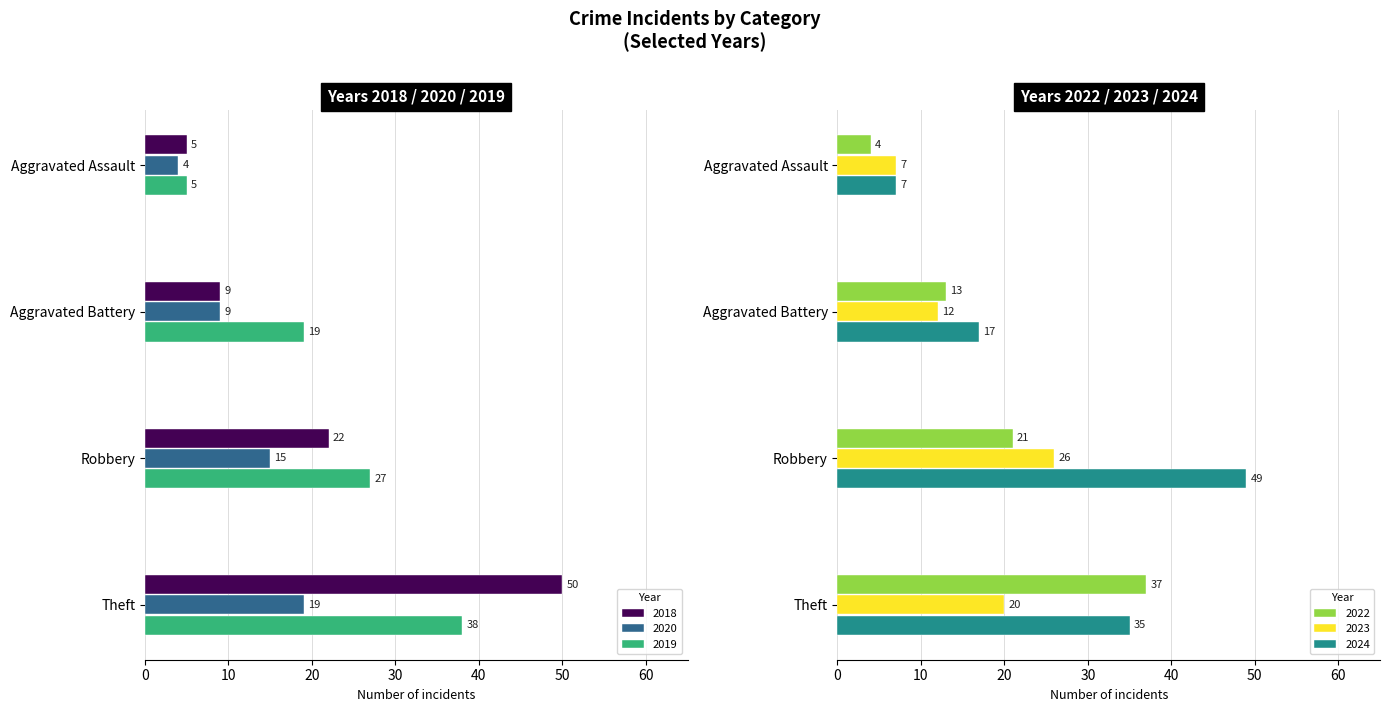

How many values in the 2019 series exceed 27?

1